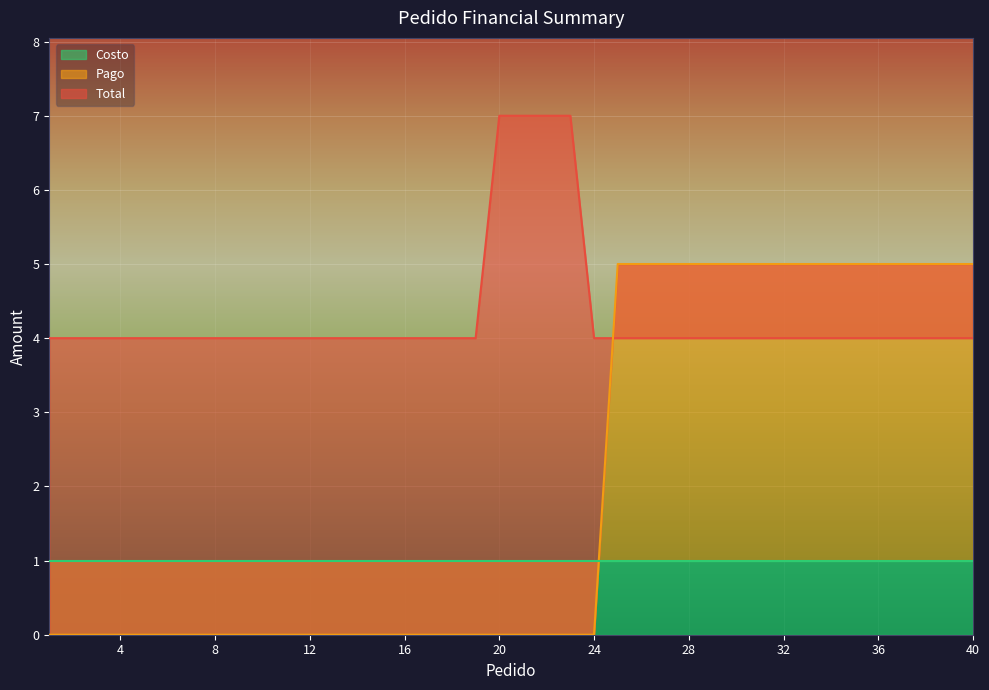

What is the maximum value for Pago?

5